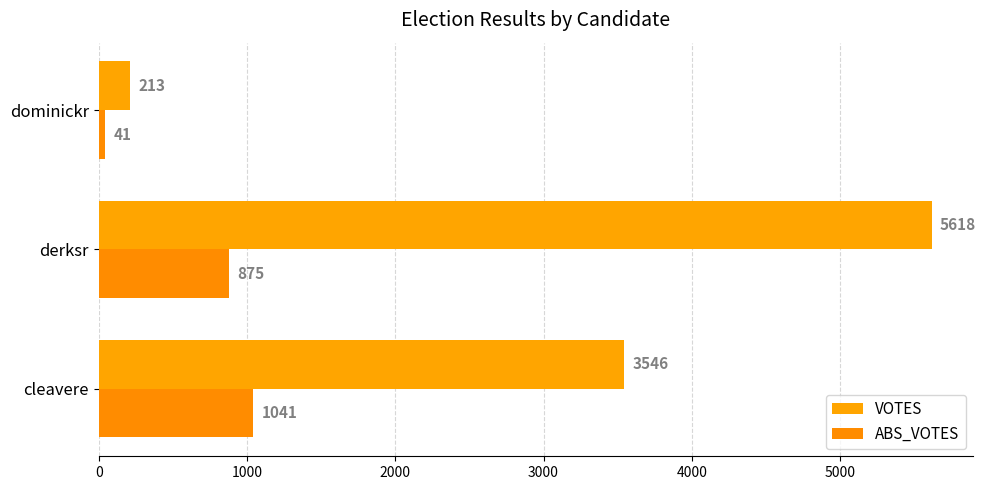

How many series are shown in this chart?

2